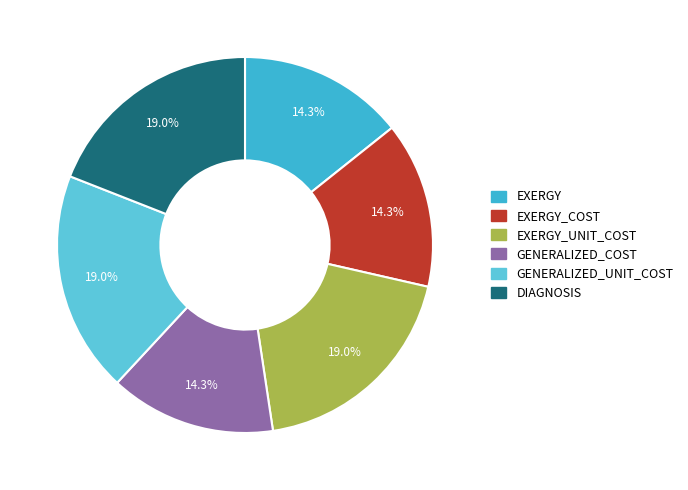

True or false: GENERALIZED_UNIT_COST accounts for 19% of the total.

True